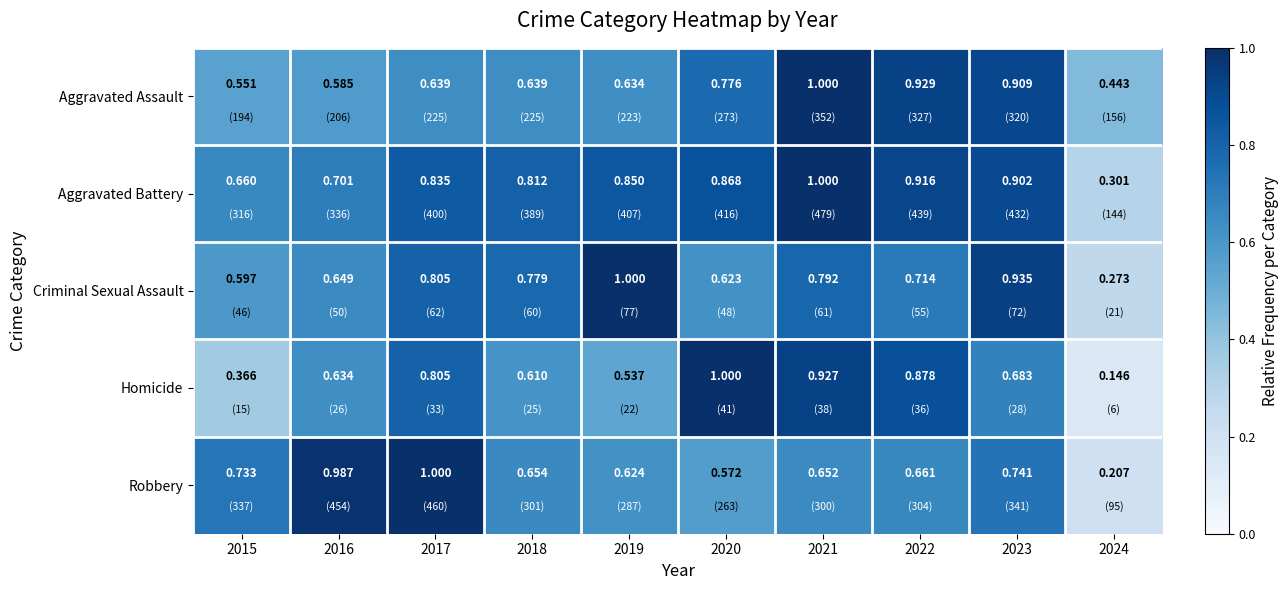

Which series changed the most between 2019 and 2024?

Criminal Sexual Assault